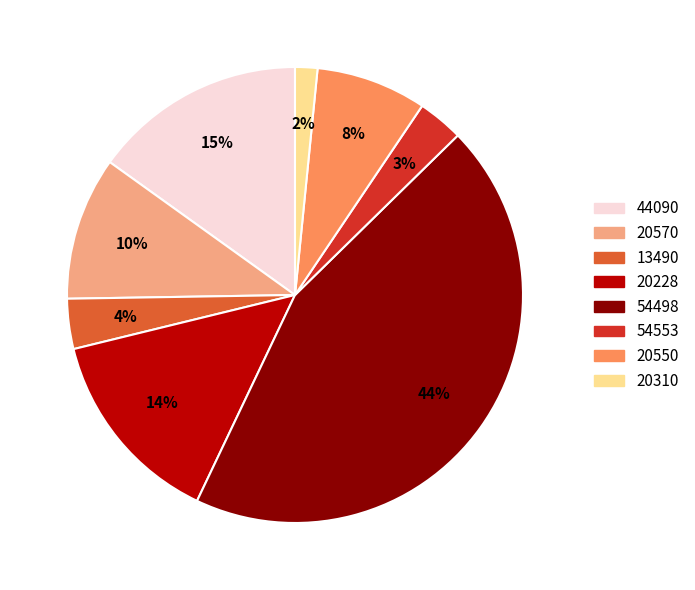

To the nearest percent, what percentage of the pie is 13490?

4%